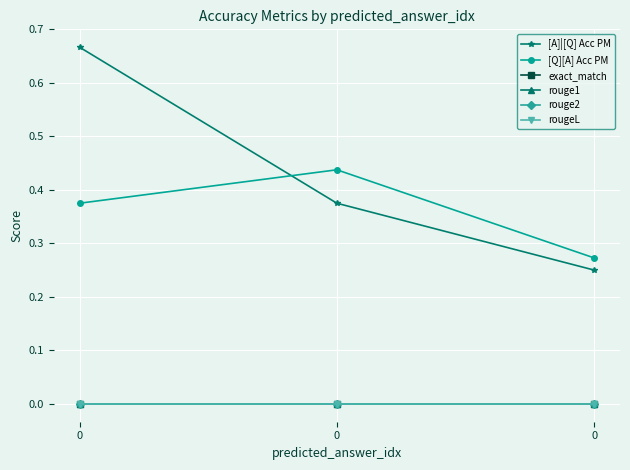

Reading left to right, what are all the values shown in this chart?

[A]|[Q] Acc PM: 0.7	0.4	0.2
[Q][A] Acc PM: 0.4	0.4	0.3
exact_match: 0.0	0.0	0.0
rouge1: 0.0	0.0	0.0
rouge2: 0.0	0.0	0.0
rougeL: 0.0	0.0	0.0